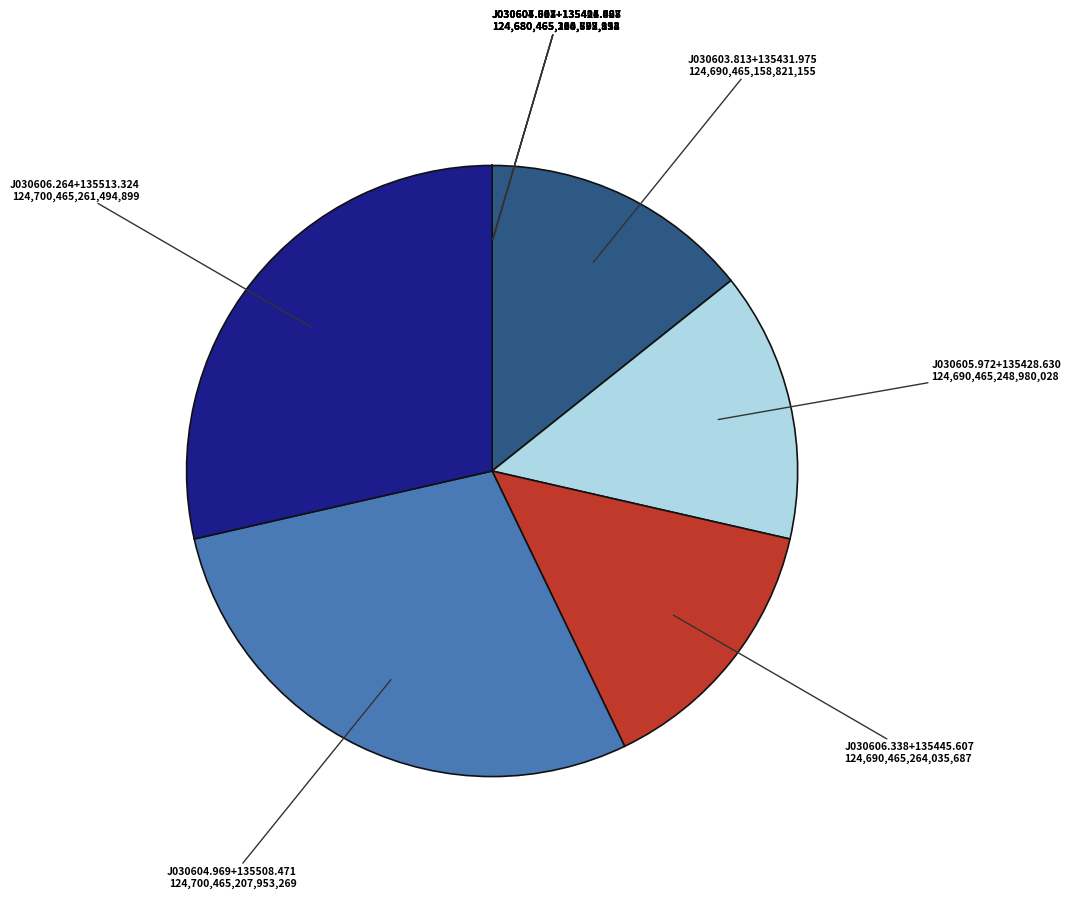

True or false: J030605.972+135428.630 accounts for 14% of the total.

True